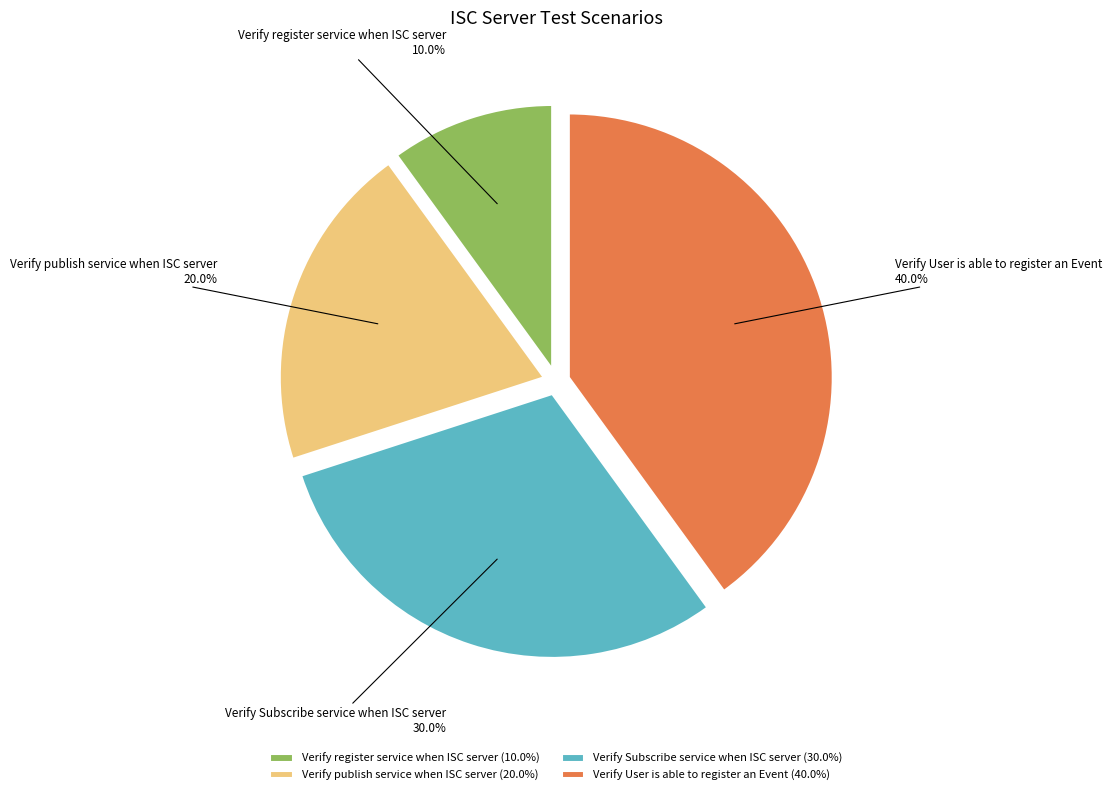

Approximately how many times larger is the value at Verify publish service when ISC server compared to Verify Subscribe service when ISC server?

0.7